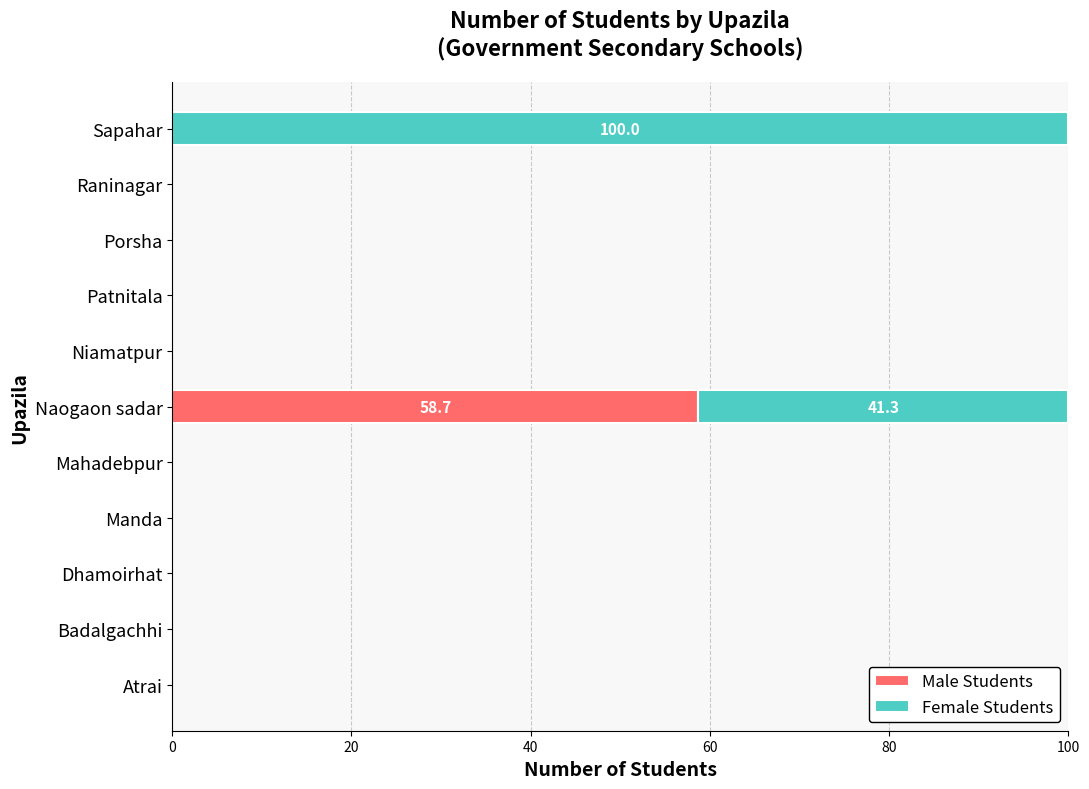

Is it true that Male Students equals 0.0 at Porsha?

True